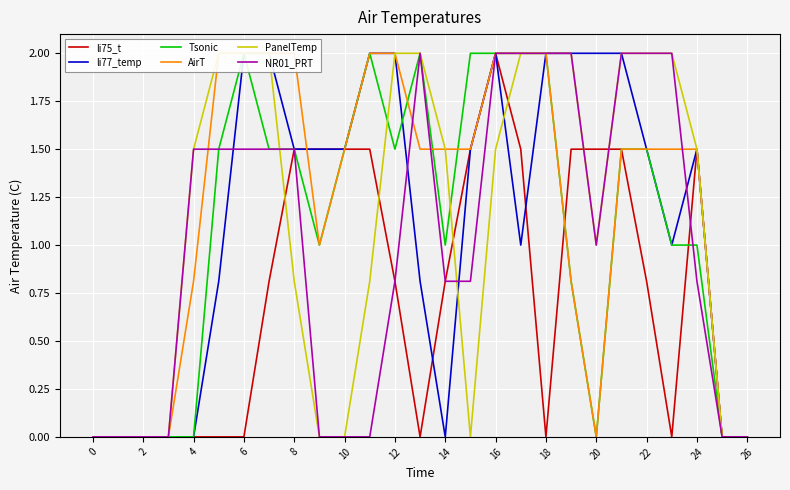

The value of li77_temp at 20 is 2.0. True or false?

True